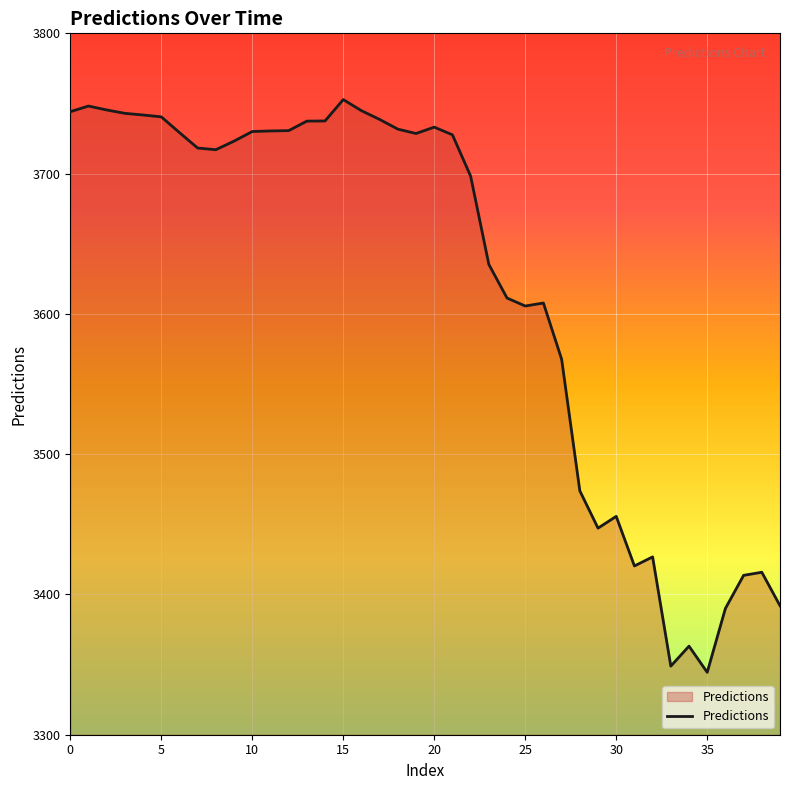

What is the difference between the maximum and minimum values?

408.3